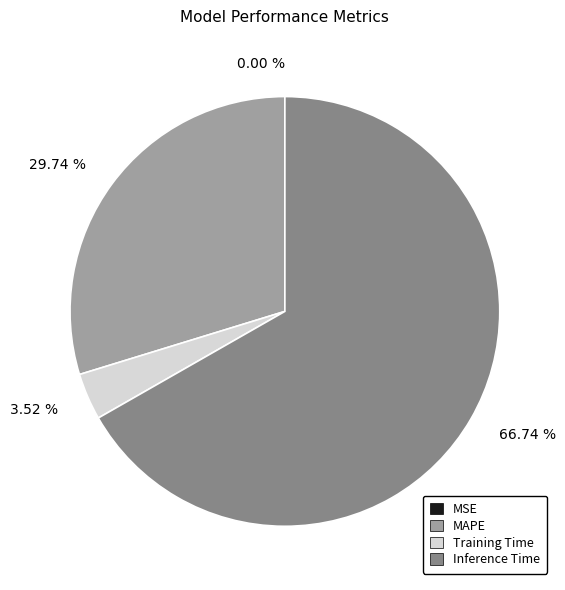

Is there any slice that represents more than half of the pie?

Yes